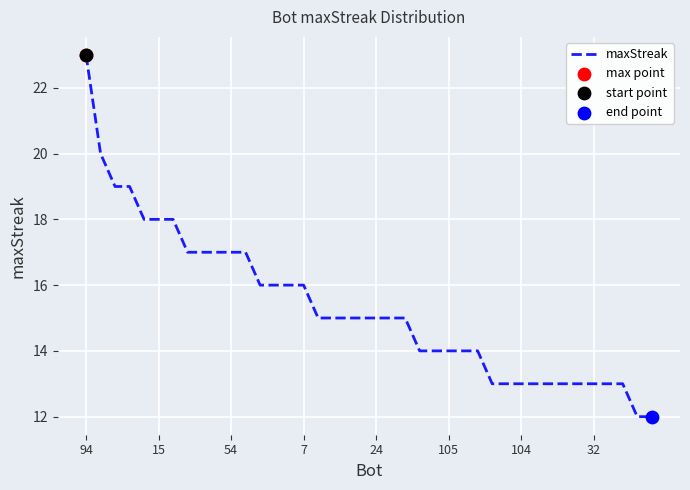

What is the difference between the maximum and minimum values?

11